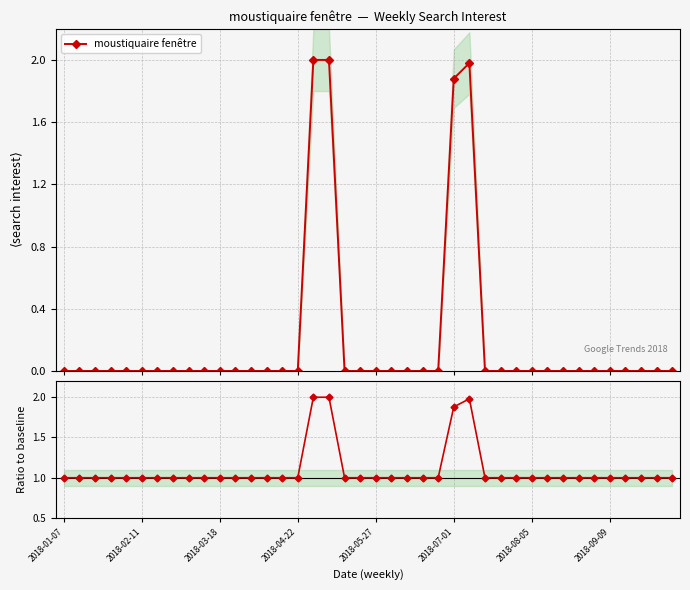

What is the highest value of the moustiquaire fenêtre series?

2.0